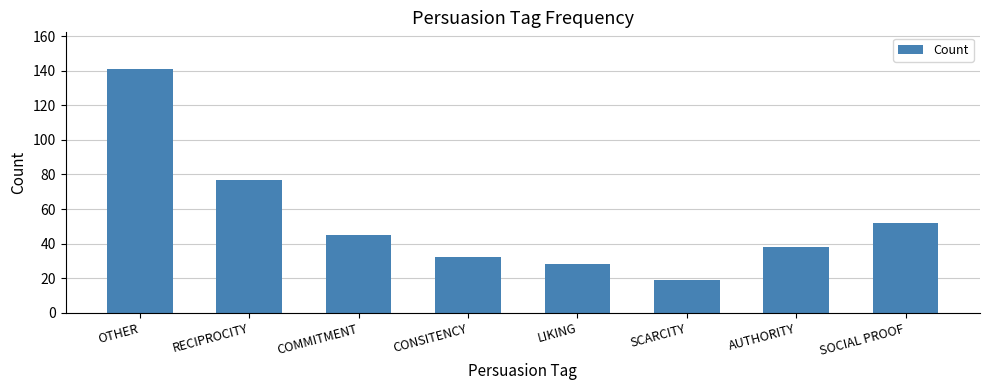

Which label corresponds to the smallest value in the chart?

SCARCITY